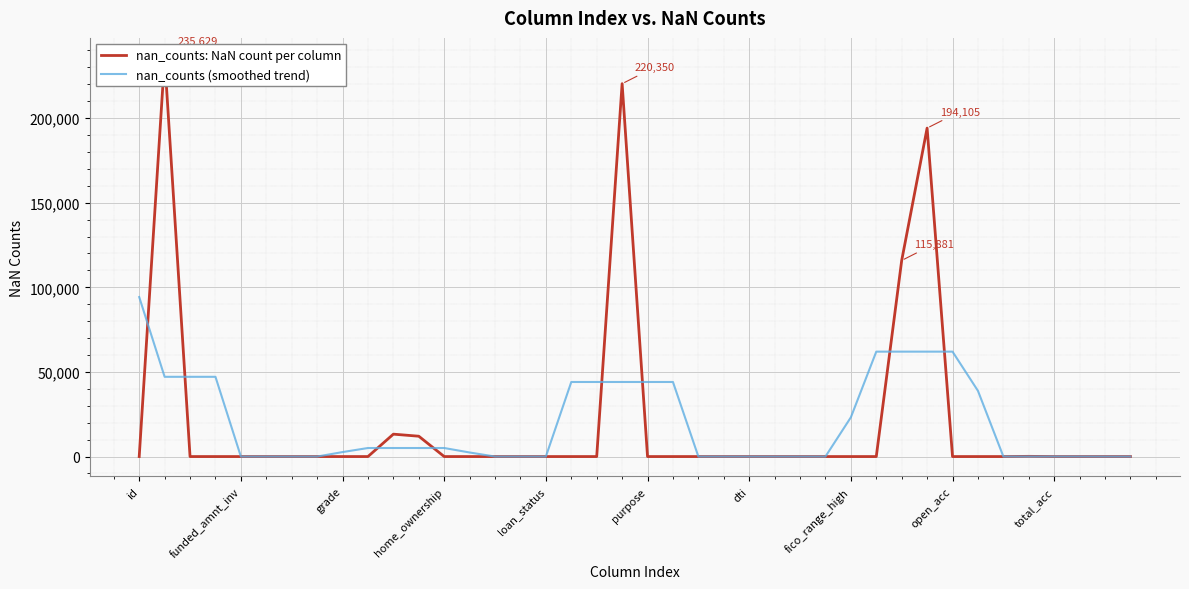

True or false: nan_counts (smoothed trend) has a value of 61997.2 at open_acc.

True